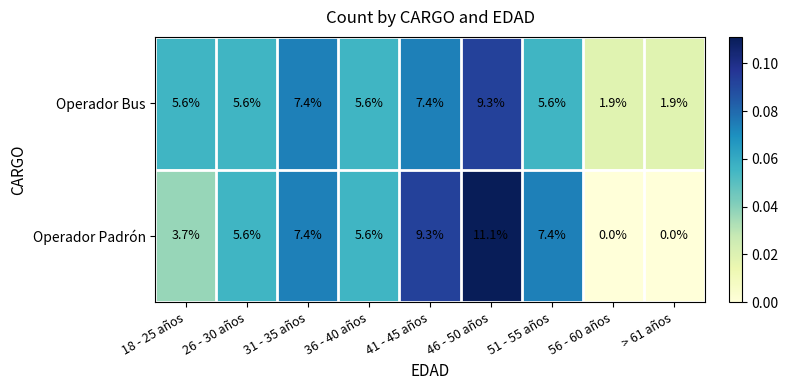

True or false: Operador Bus has a value of 5.6 at 18 - 25 años.

True